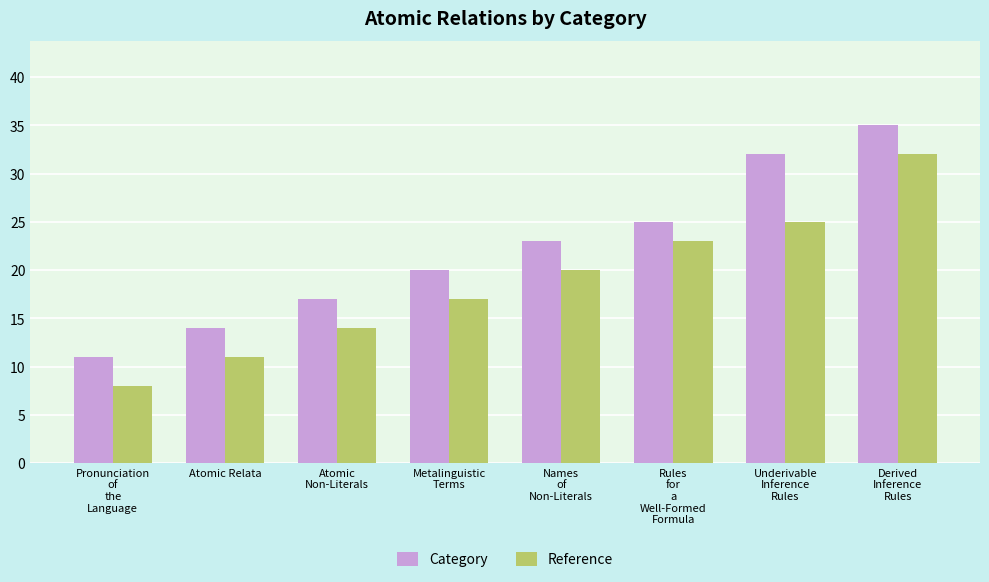

Count the number of data series in this chart.

2